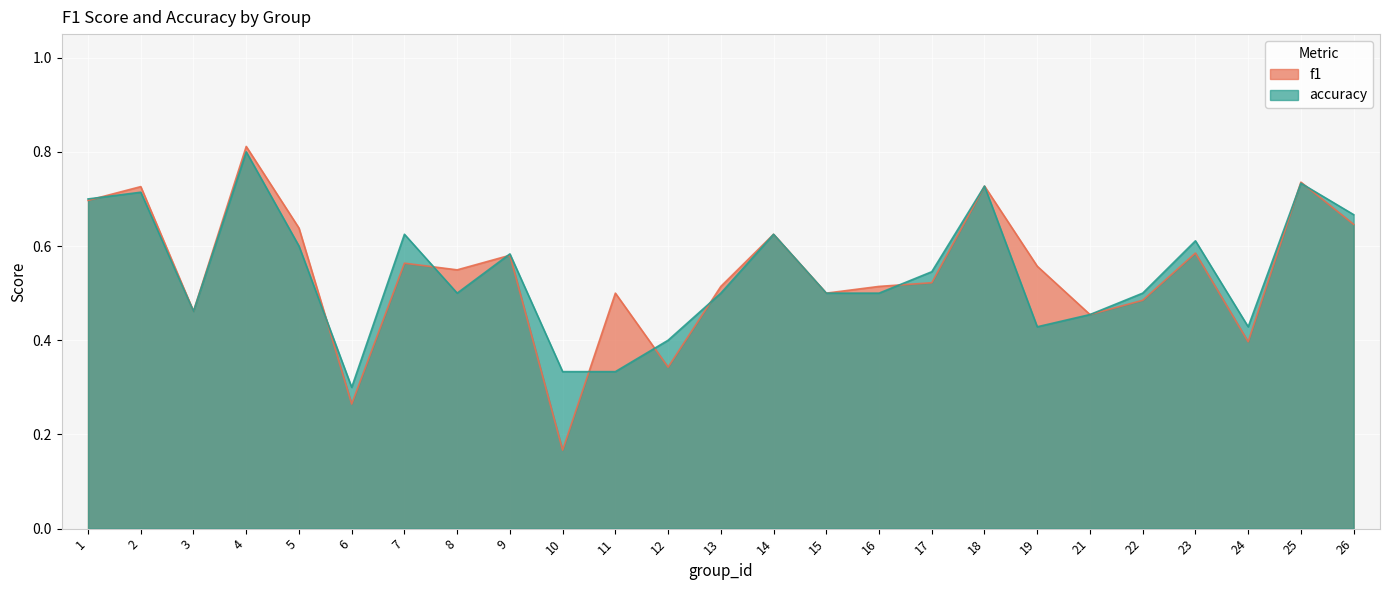

What is the maximum value for f1?

0.8